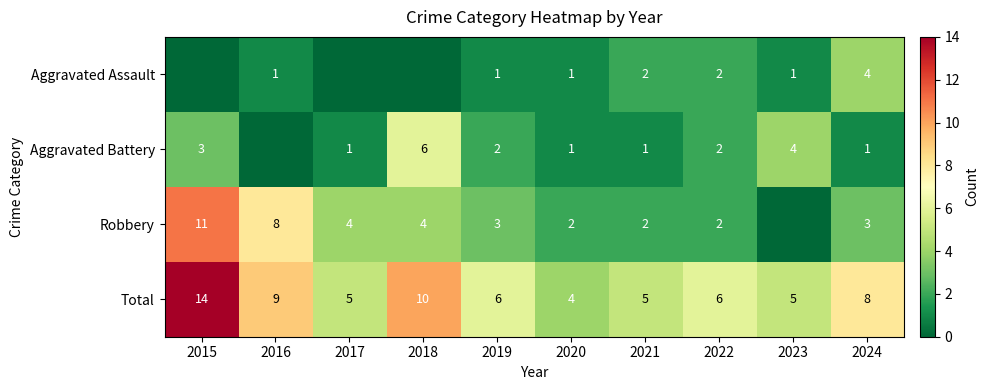

The value of Robbery at 2024 is 3. True or false?

True